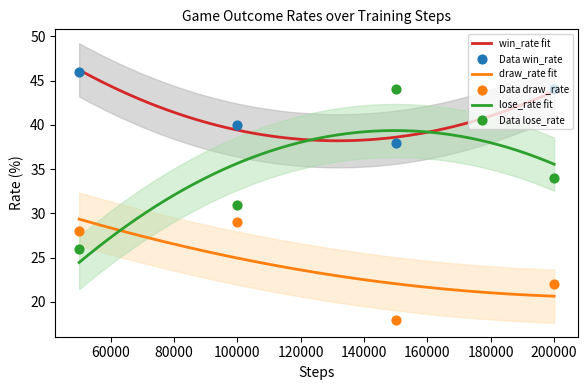

Which series contains the lowest Y value?

draw_rate